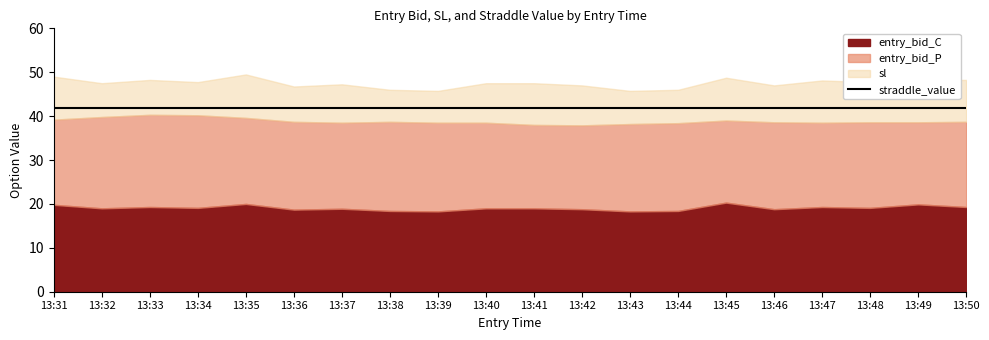

In sl, how many points are higher than both neighbors (excluding endpoints)?

5